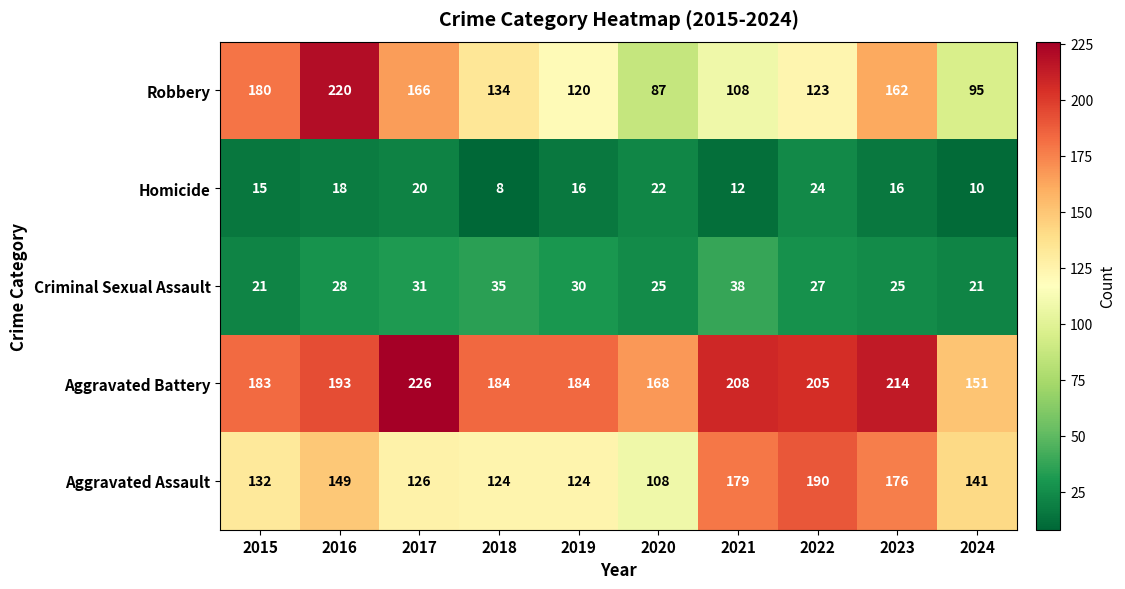

The Criminal Sexual Assault series shows 8 at 2016. True or false?

False